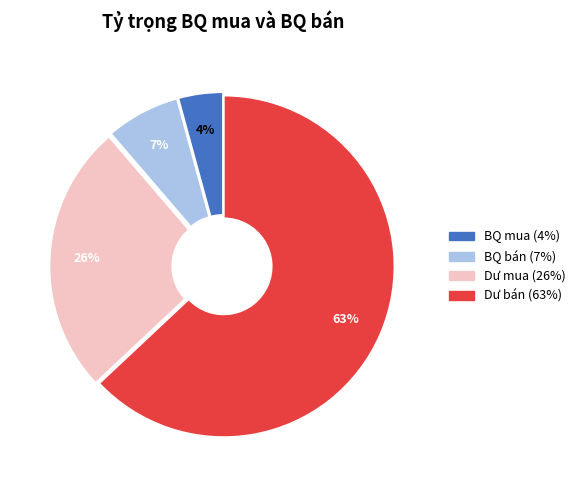

Is BQ bán the majority of the pie?

No